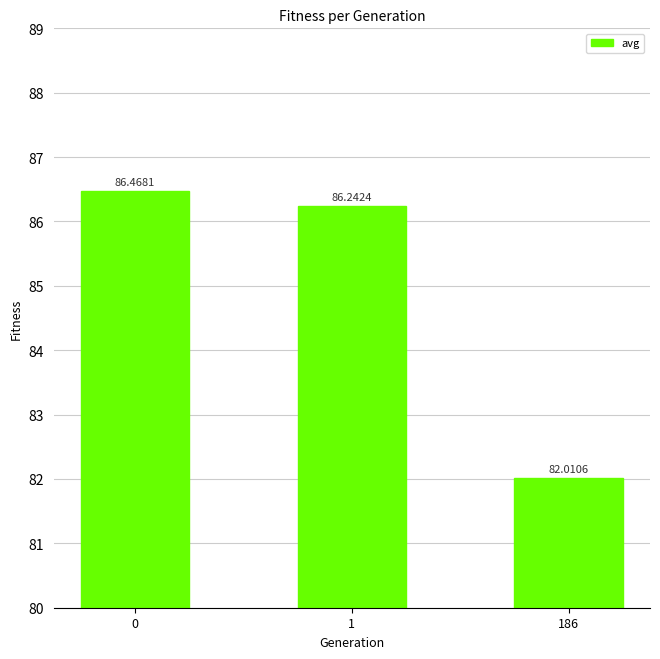

Does the chart contain stacked bars?

No